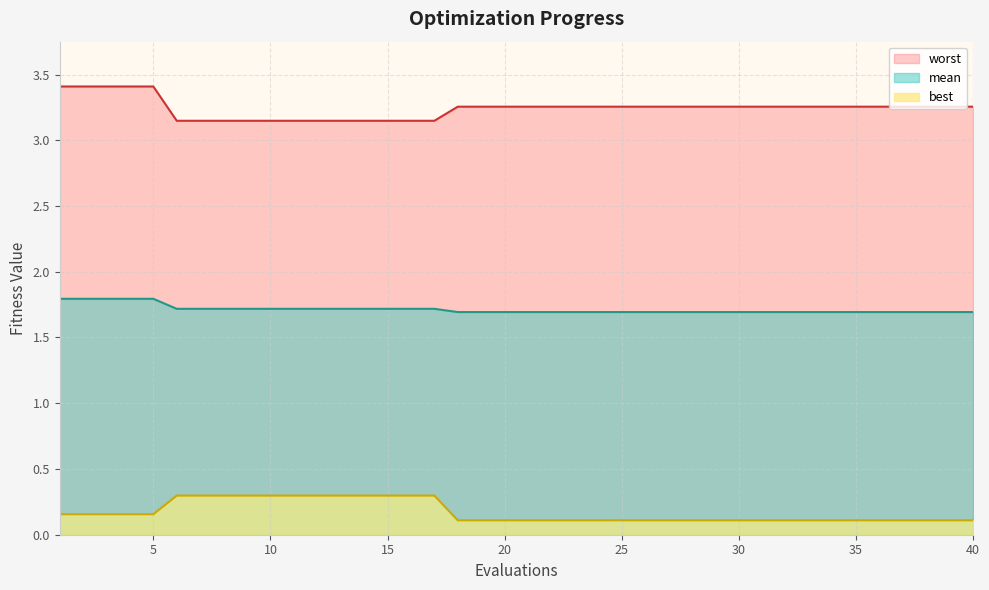

Reading left to right, list all the values displayed in this chart.

mean: 1.8	1.8	1.8	1.8	1.8	1.7	1.7	1.7	1.7	1.7	1.7	1.7	1.7	1.7	1.7	1.7	1.7	1.7	1.7	1.7	1.7	1.7	1.7	1.7	1.7	1.7	1.7	1.7	1.7	1.7	1.7	1.7	1.7	1.7	1.7	1.7	1.7	1.7	1.7	1.7
best: 0.2	0.2	0.2	0.2	0.2	0.3	0.3	0.3	0.3	0.3	0.3	0.3	0.3	0.3	0.3	0.3	0.3	0.1	0.1	0.1	0.1	0.1	0.1	0.1	0.1	0.1	0.1	0.1	0.1	0.1	0.1	0.1	0.1	0.1	0.1	0.1	0.1	0.1	0.1	0.1
worst: 3.4	3.4	3.4	3.4	3.4	3.1	3.1	3.1	3.1	3.1	3.1	3.1	3.1	3.1	3.1	3.1	3.1	3.3	3.3	3.3	3.3	3.3	3.3	3.3	3.3	3.3	3.3	3.3	3.3	3.3	3.3	3.3	3.3	3.3	3.3	3.3	3.3	3.3	3.3	3.3